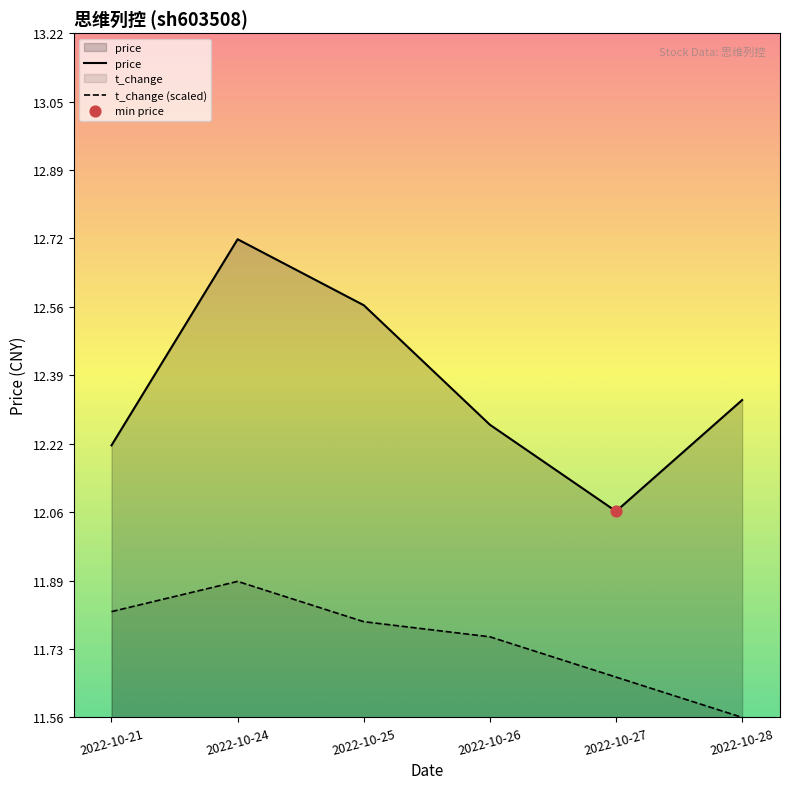

What is the total value across all series at 2022-10-27?

23.7